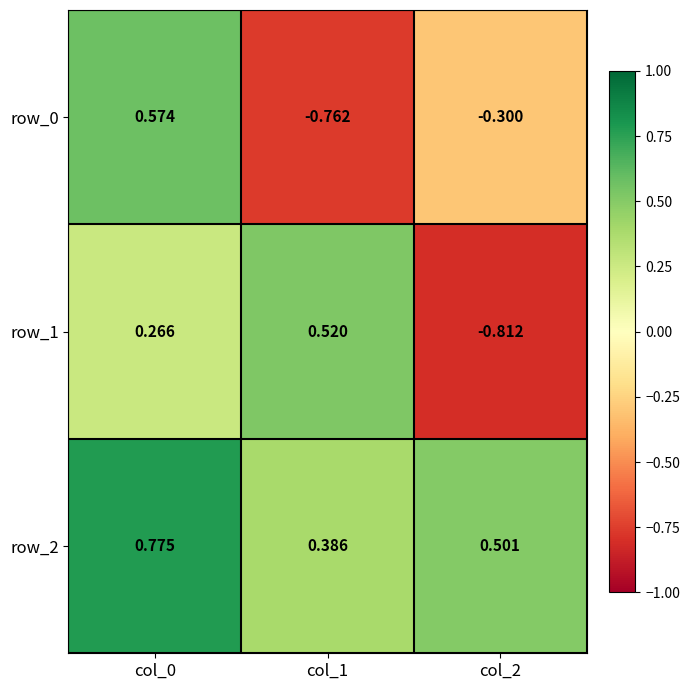

List the series in order of their peak value, lowest first.

row_1, row_0, row_2